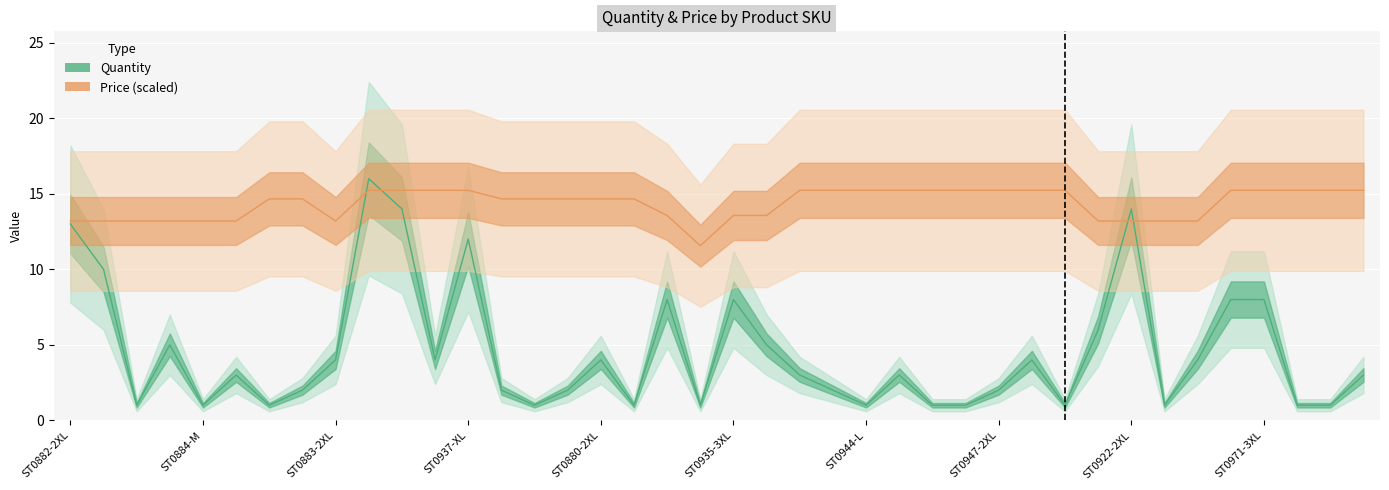

Which series ends up on top after the final intersection of Quantity and Price (scaled)?

Price (scaled)